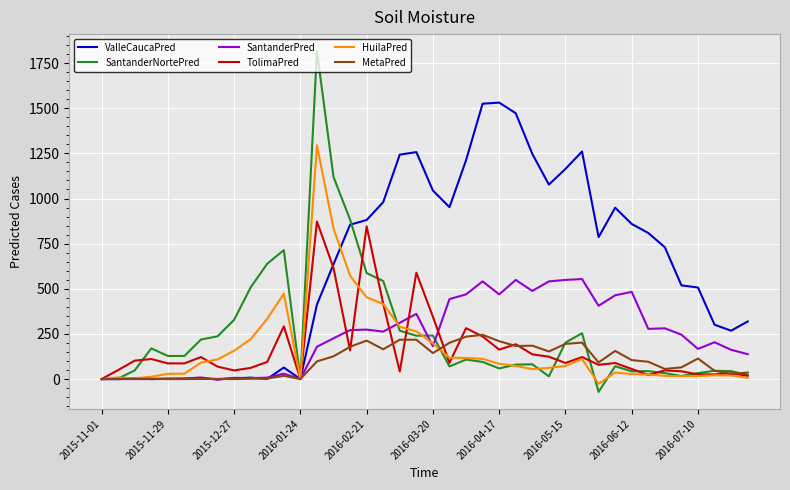

Which series has the largest total across all categories?

ValleCaucaPred